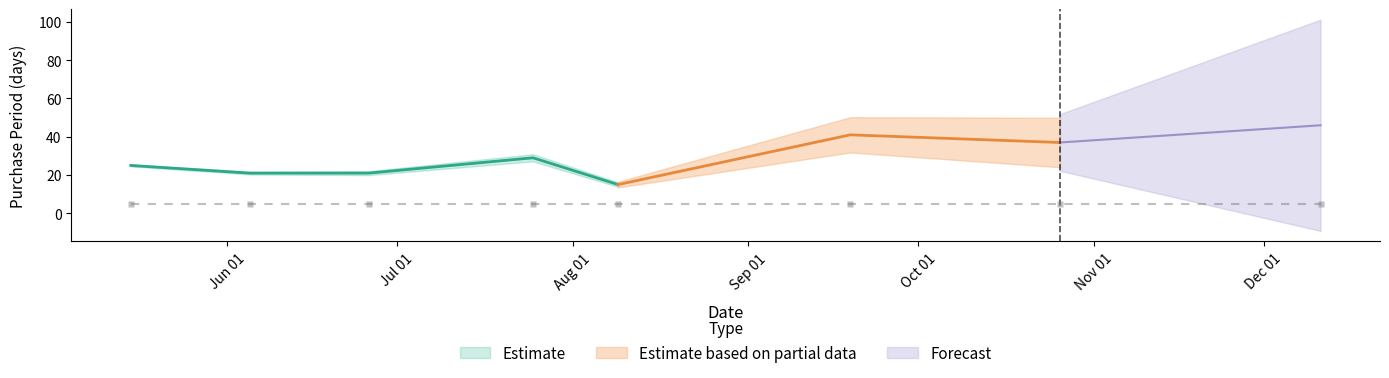

Reading left to right, extract all data points from this chart.

2017-05-15=25	2017-06-05=21	2017-06-26=21	2017-07-25=29	2017-08-09=15	2017-09-19=41	2017-10-26=37	2017-12-11=46